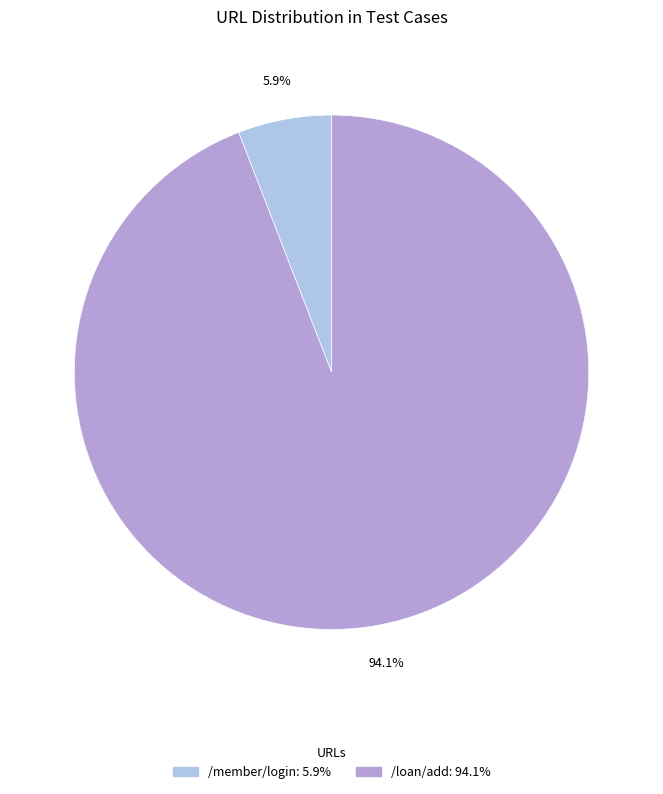

To the nearest percent, what is the difference between the largest and smallest slice percentages?

88%